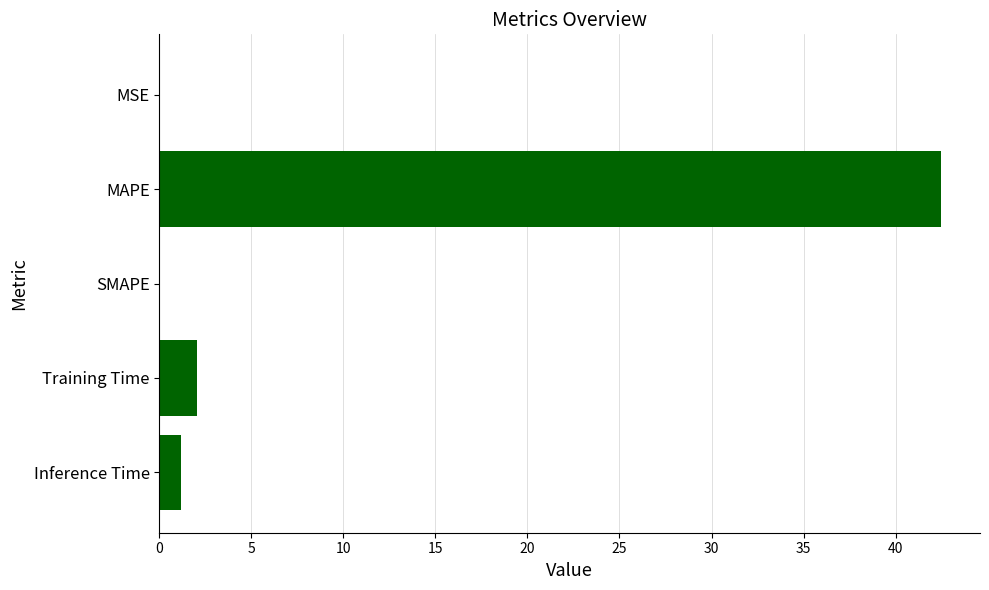

Count the number of data series in this chart.

1